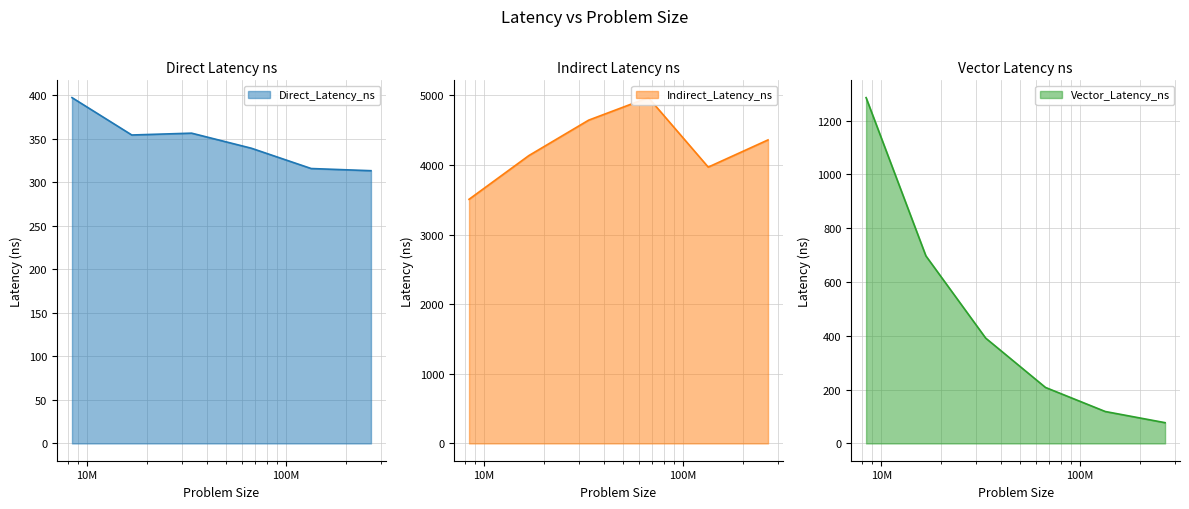

The value of Indirect_Latency_ns at 16777216 is 7074.0. True or false?

False